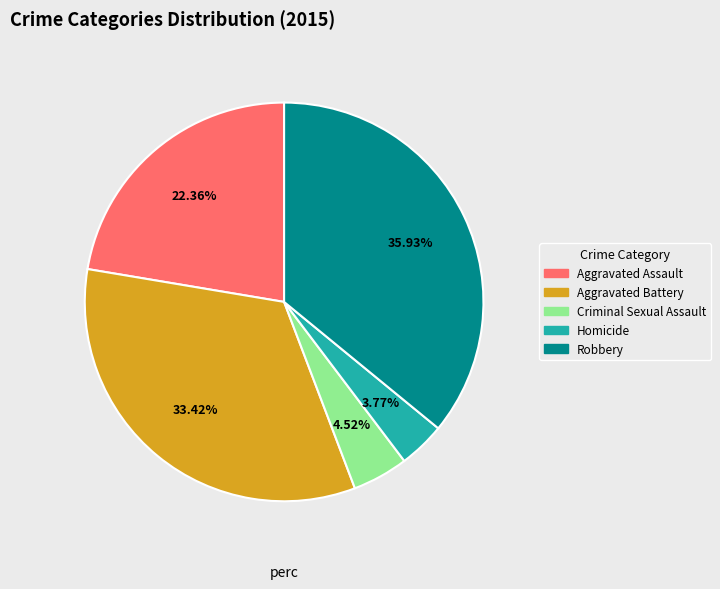

What percentage is the Homicide slice, to the nearest percent?

4%